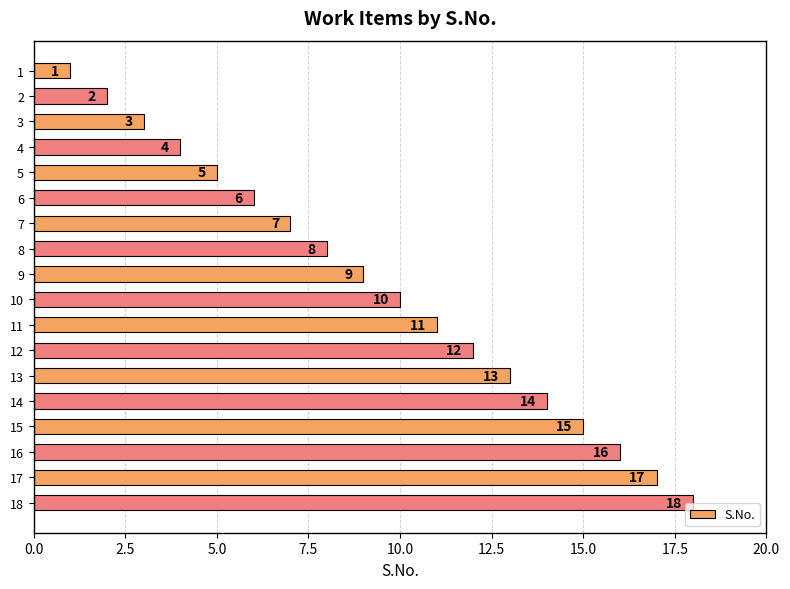

How many bars are there in total?

18